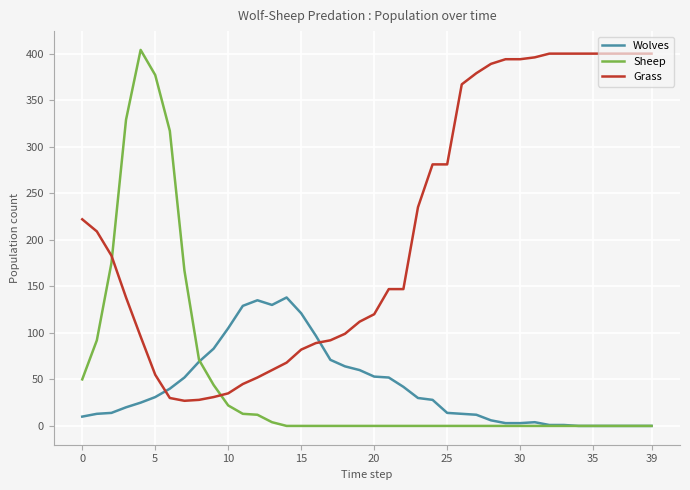

What is the maximum value for Grass?

400